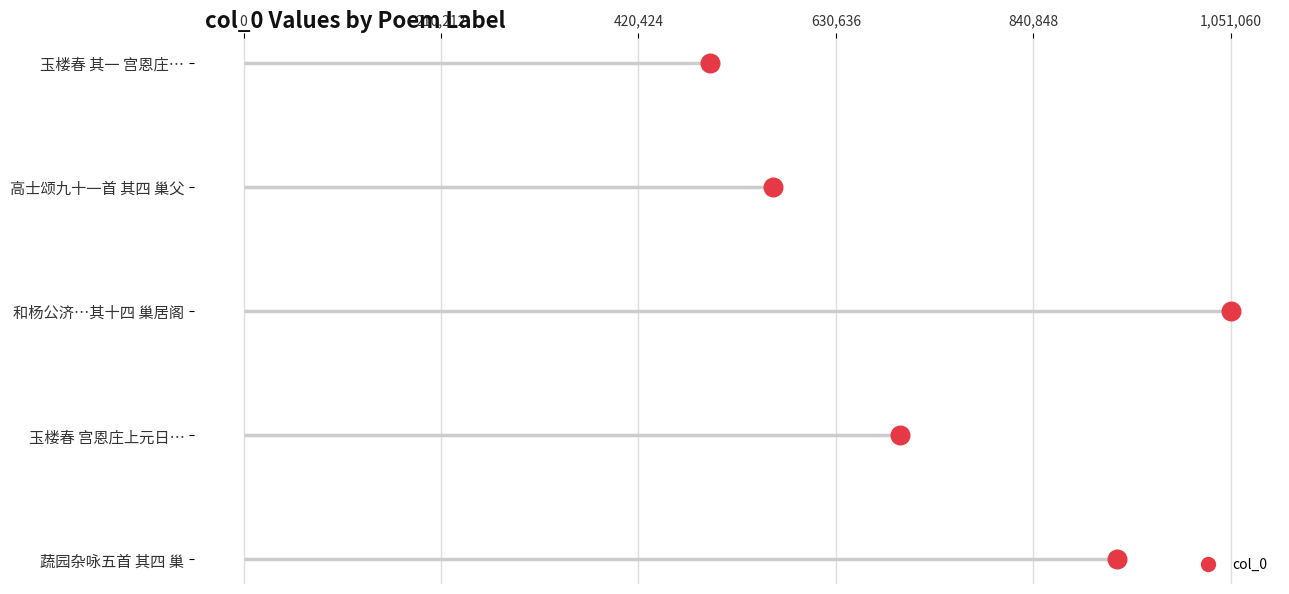

Which has a higher value, 420,424 or 840,848?

840,848